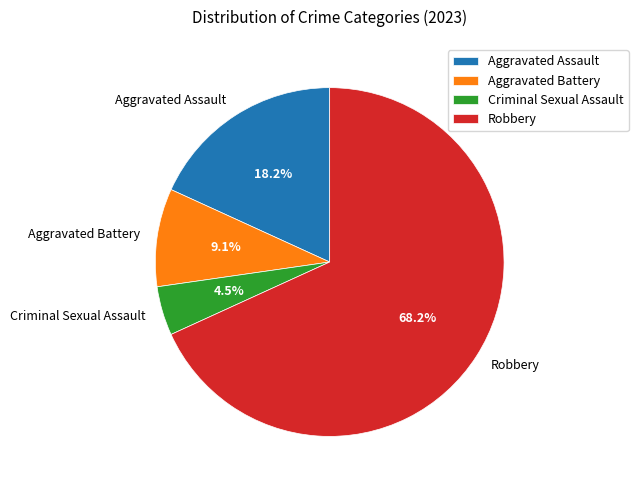

Which category accounts for the majority?

Robbery